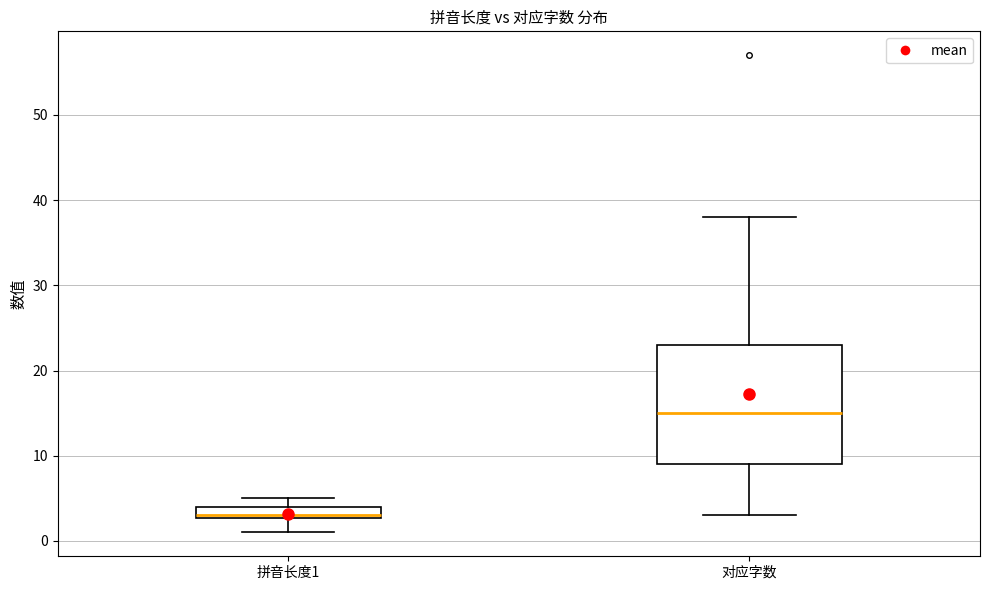

Which box's median line is the highest?

对应字数